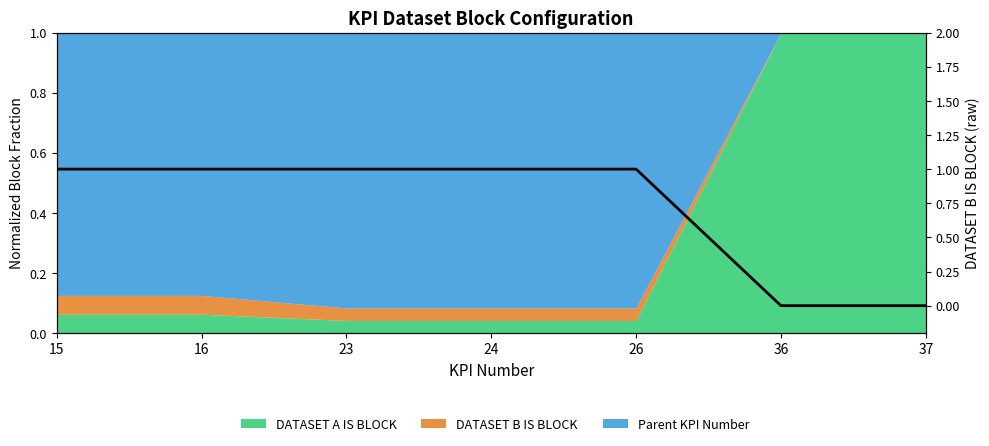

How many lines are shown in the chart?

1